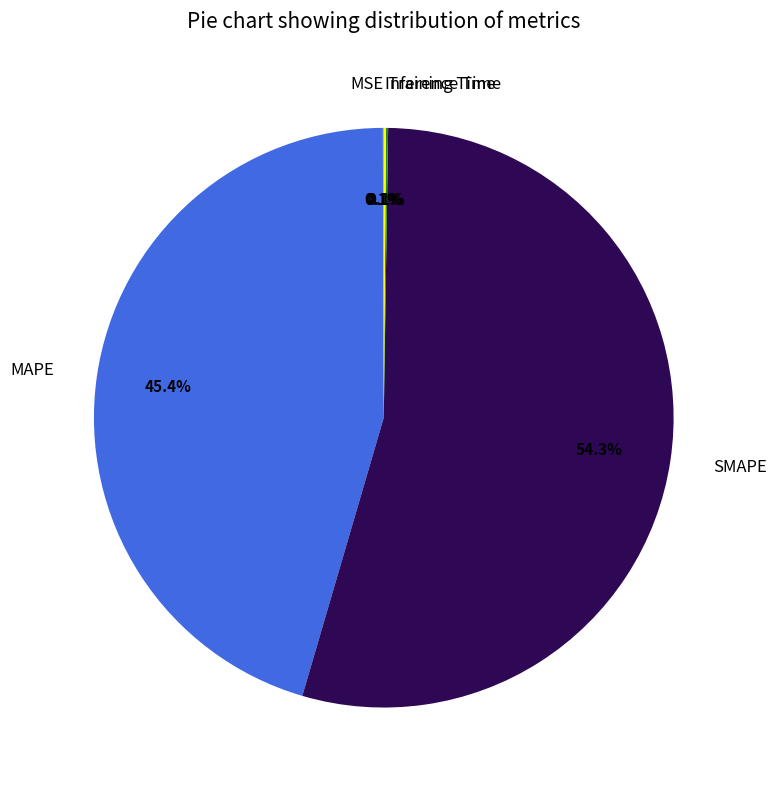

To the nearest percent, what is the difference between the largest and smallest slice percentages?

54%